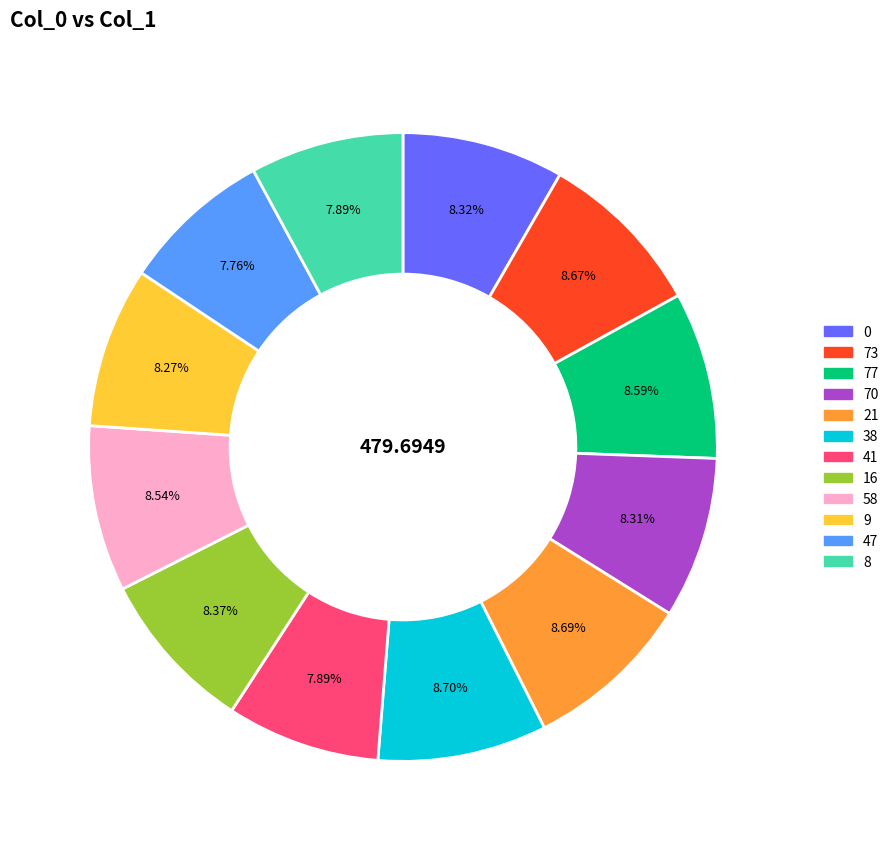

The 38 slice represents 1% of the pie. True or false?

False